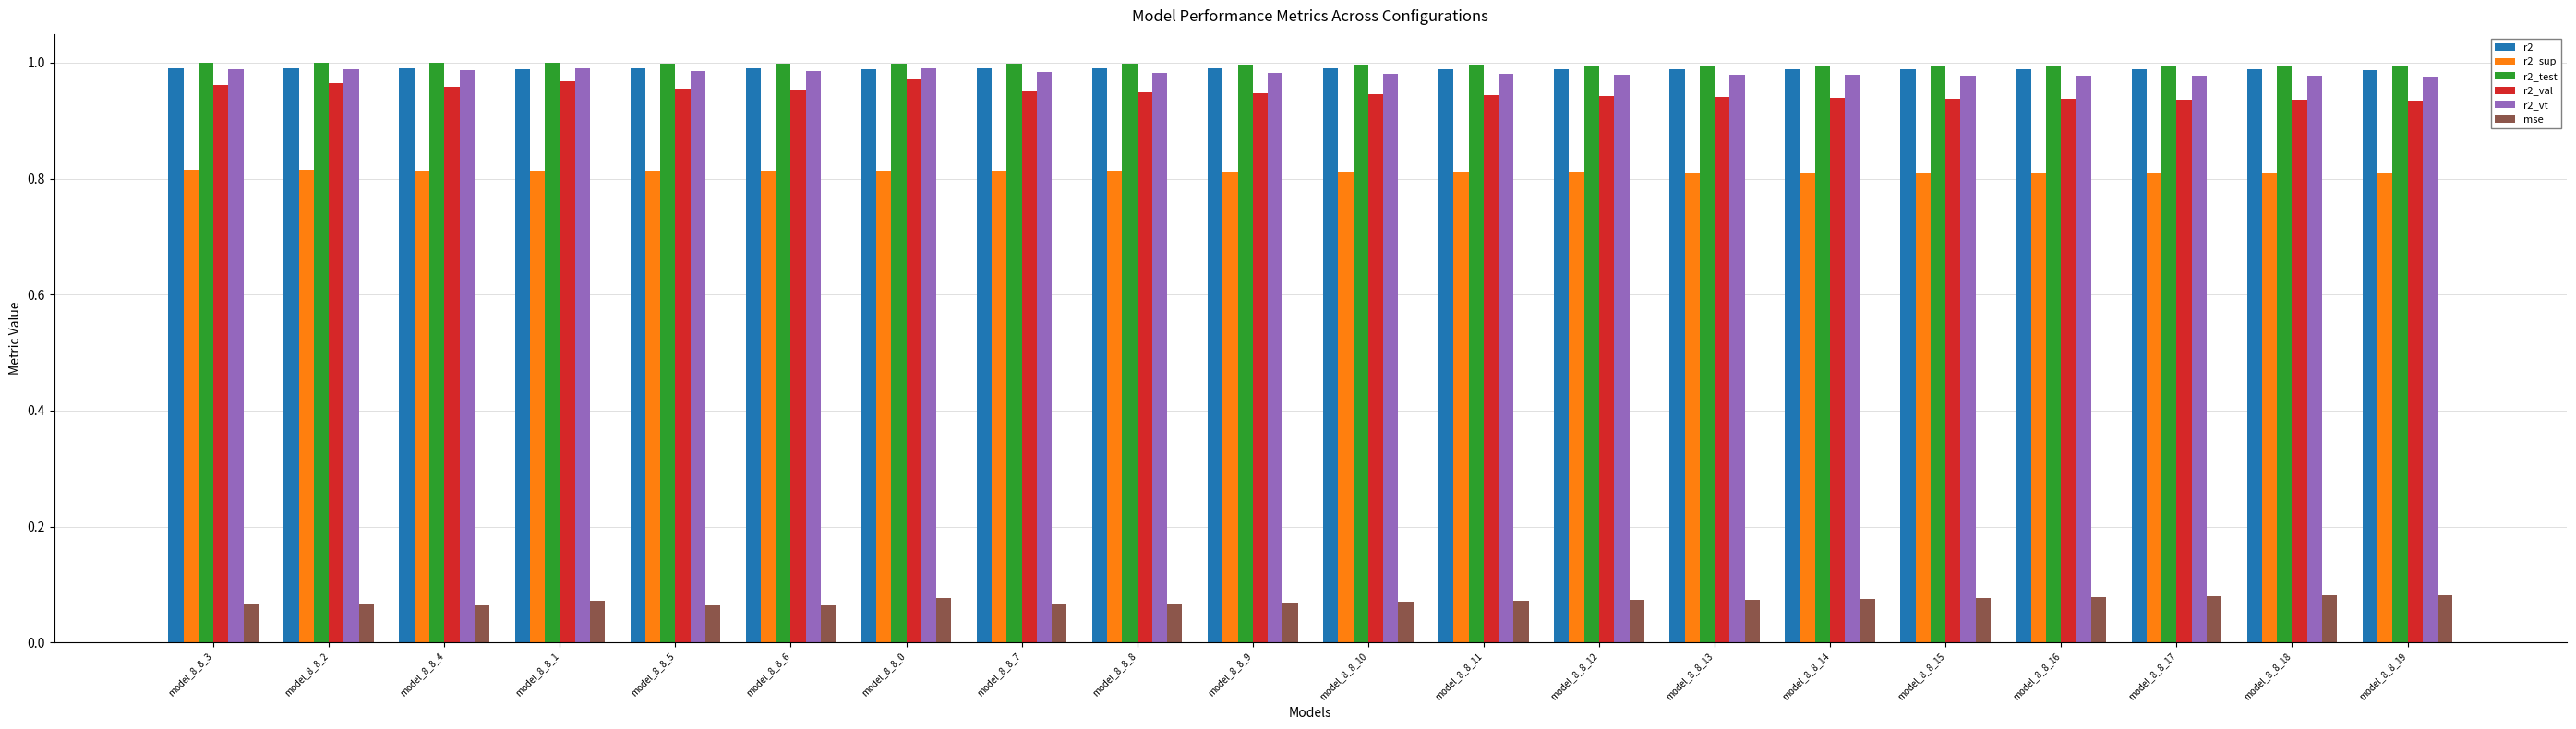

What are all the series names shown in the legend?

r2, r2_sup, r2_test, r2_val, r2_vt, mse